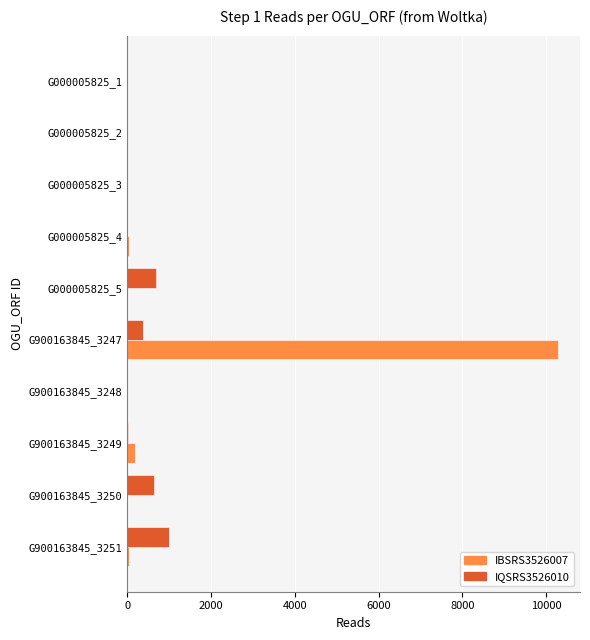

At which category does the chart reach its peak across all series?

G900163845_3247